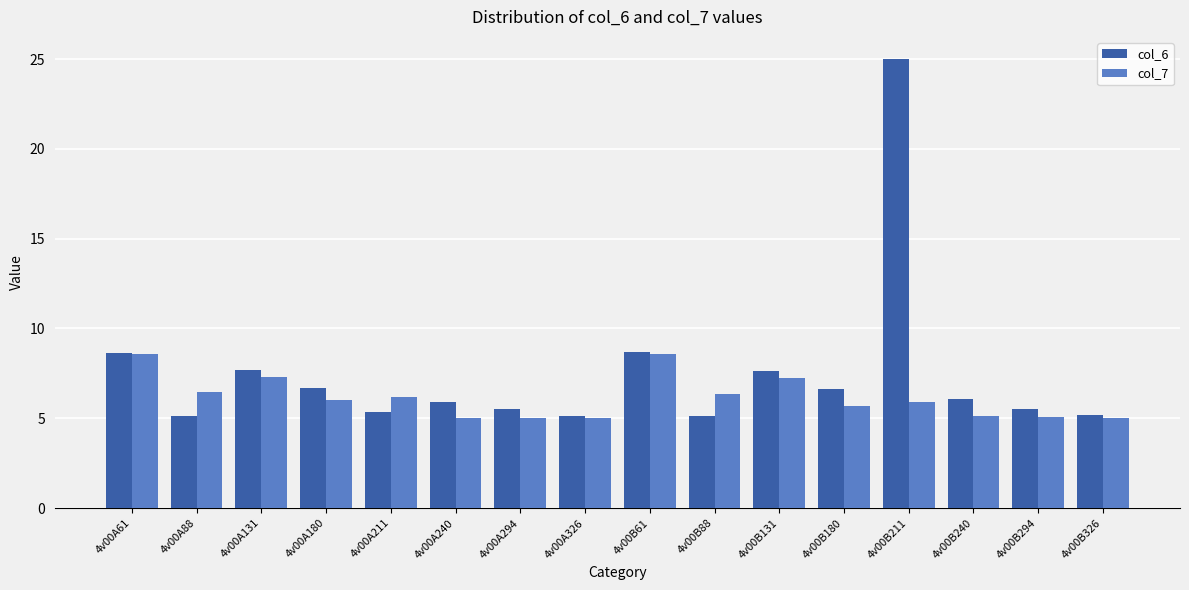

Does the chart contain any negative values?

No